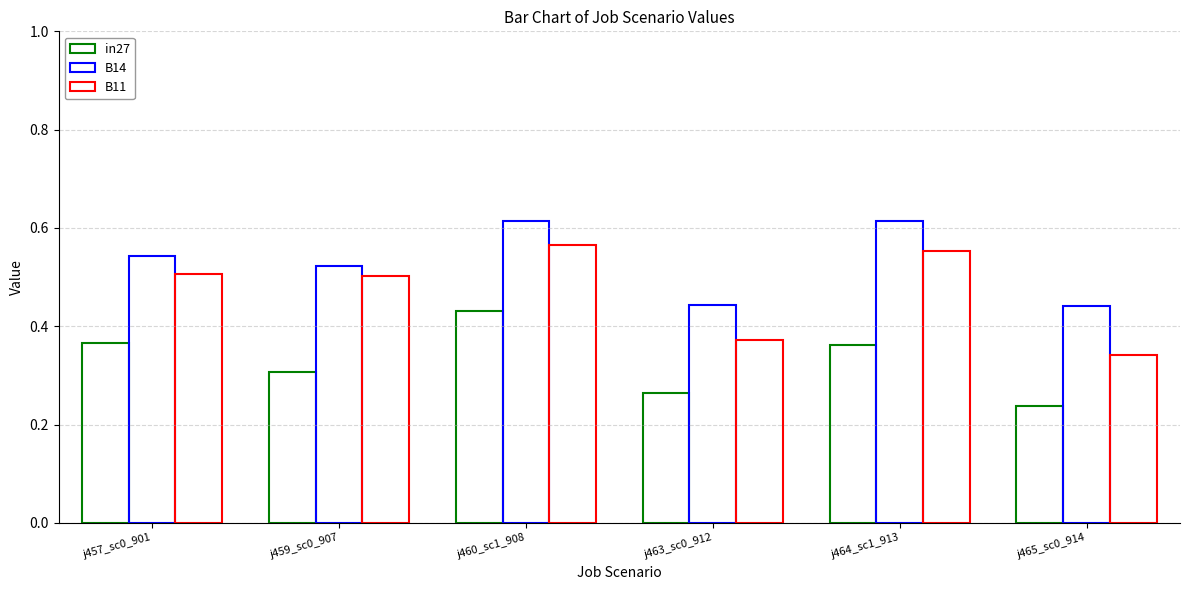

What is the label of the 6th bar from the right?

j457_sc0_901